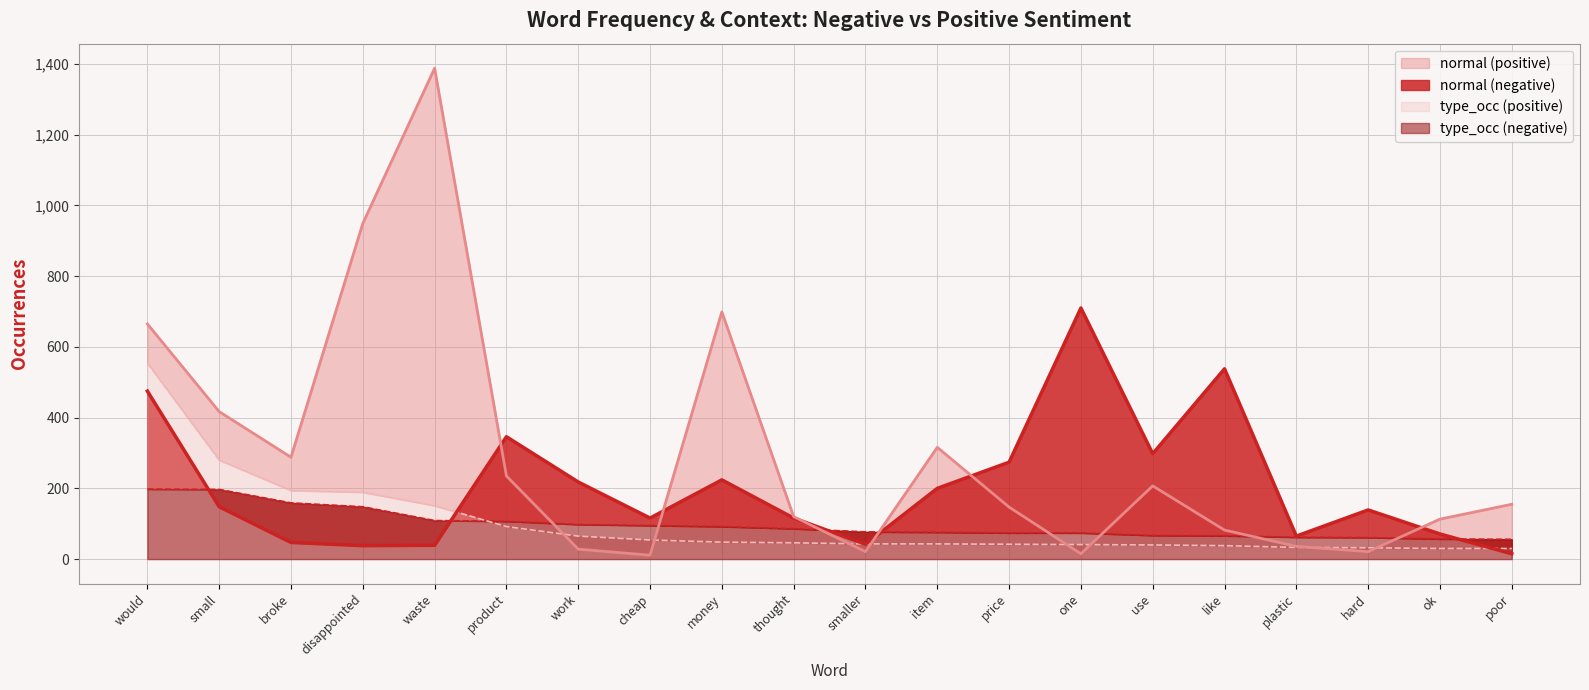

What is the lowest value of the type_occ (positive) series?

30